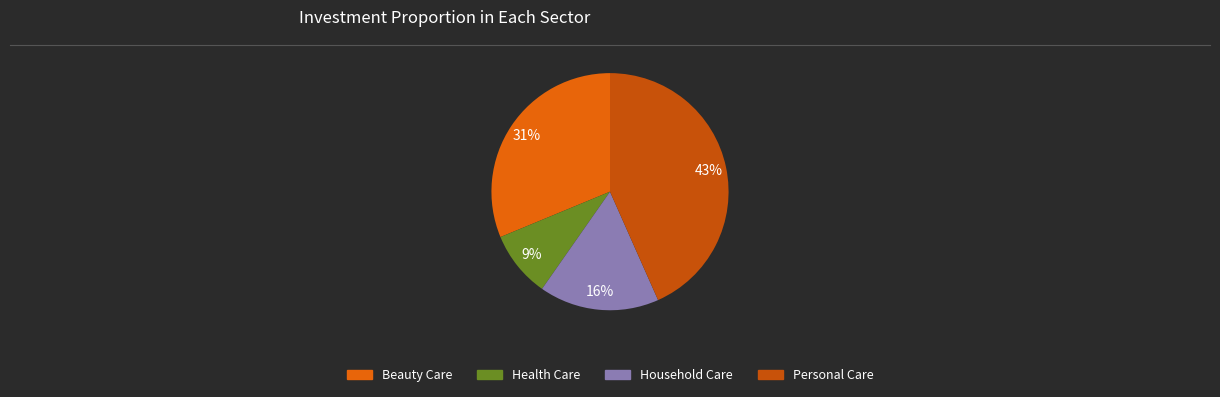

Which category has the biggest portion of the pie?

Personal Care